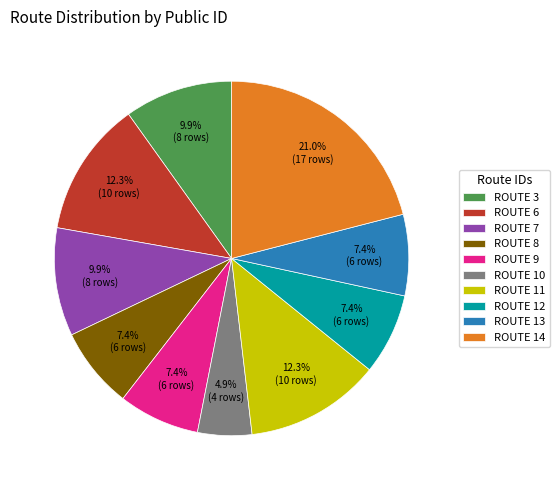

Which has a higher value, ROUTE 10 or ROUTE 9?

ROUTE 9